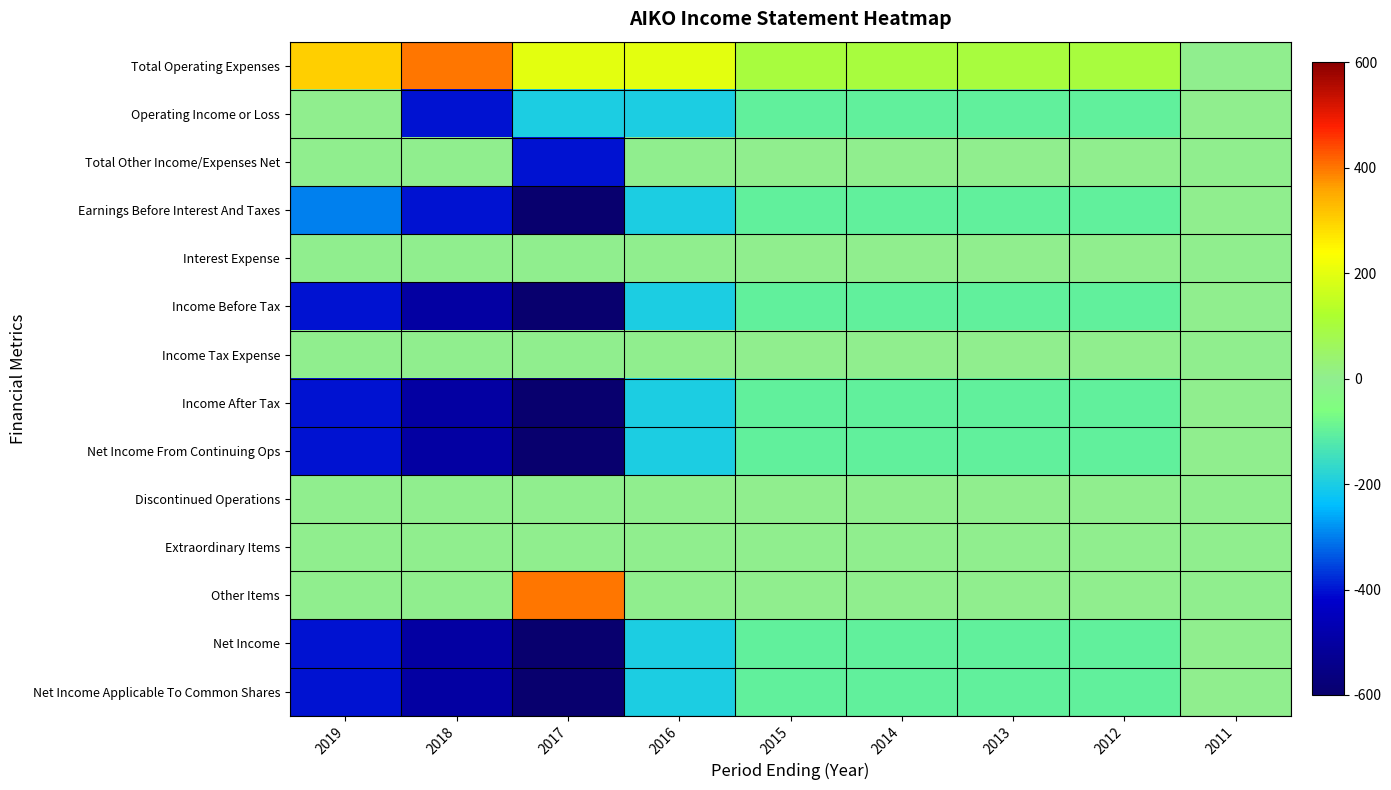

Between 2013 and 2012, which series saw the biggest shift?

Total Operating Expenses